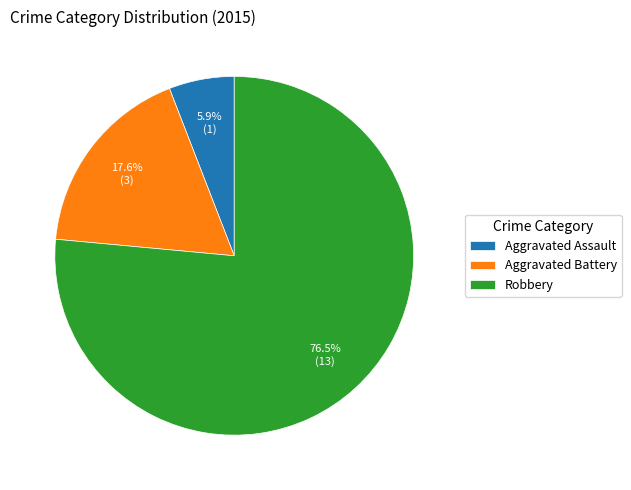

True or false: Aggravated Assault accounts for 6% of the total.

True